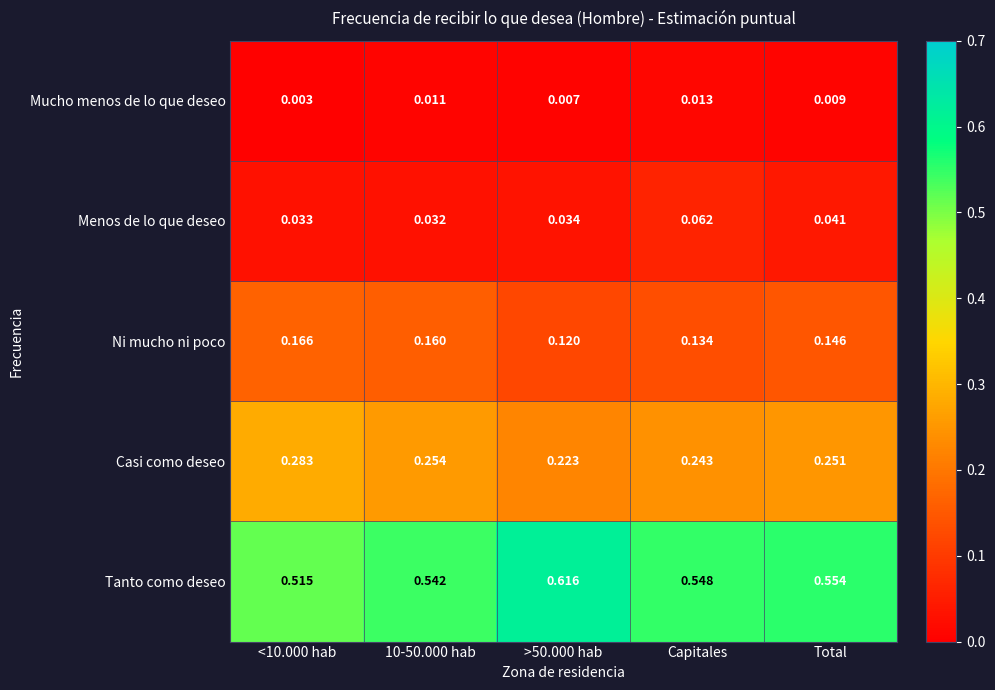

Between 10-50.000 hab and Total, which series saw the biggest shift?

Ni mucho ni poco